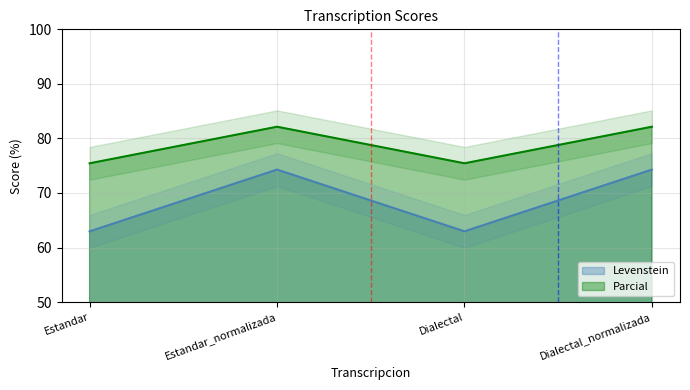

What value does the Levenstein series have at Dialectal?

63.0